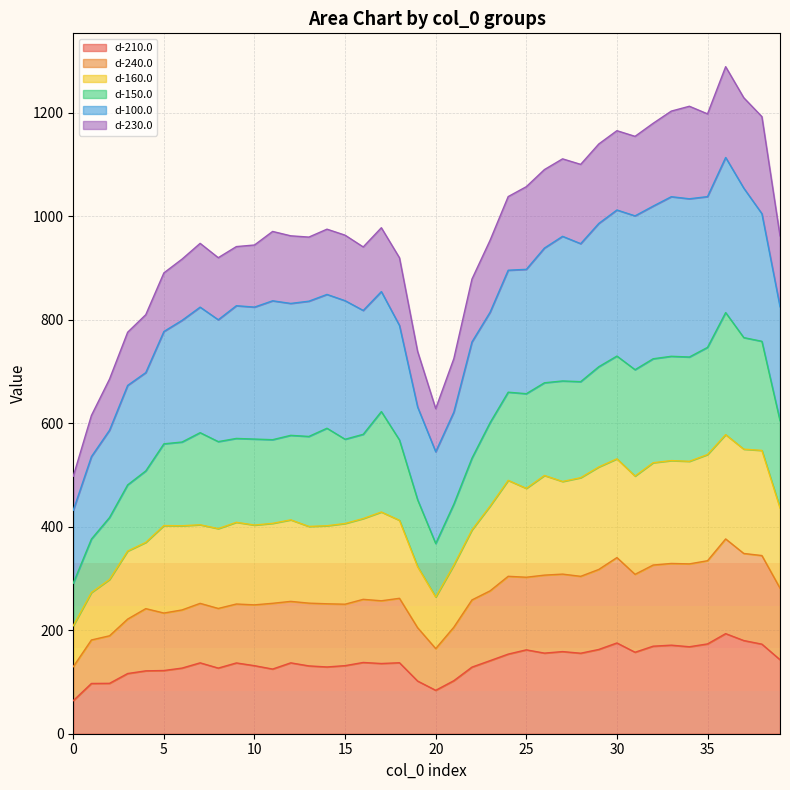

True or false: d-210.0 and d-240.0 intersect in this chart.

False